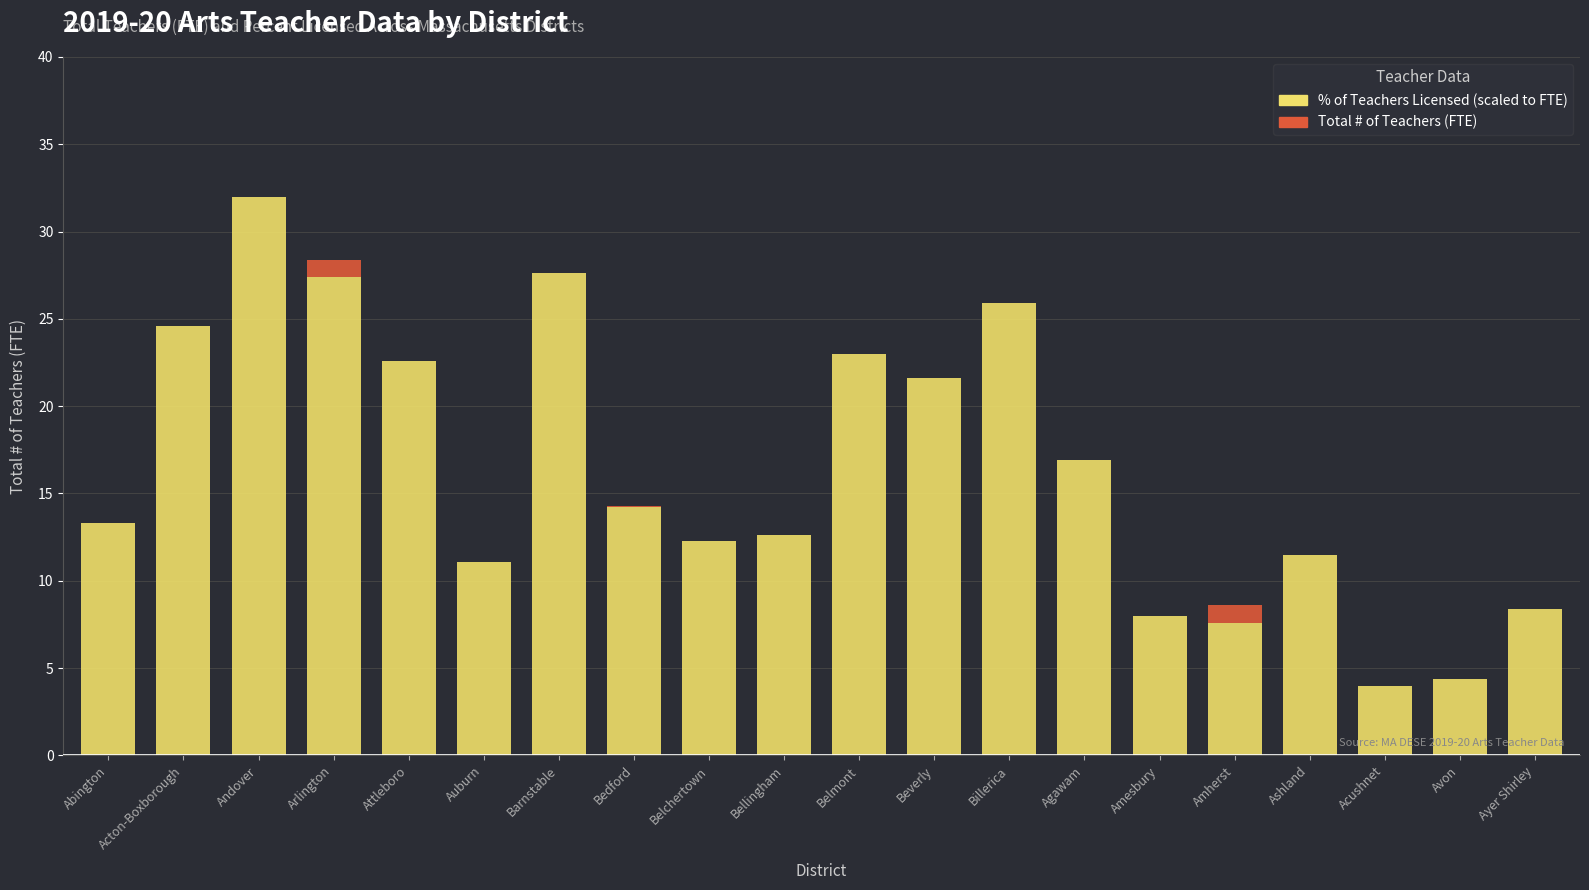

At which category is the sum across all series the highest?

Andover